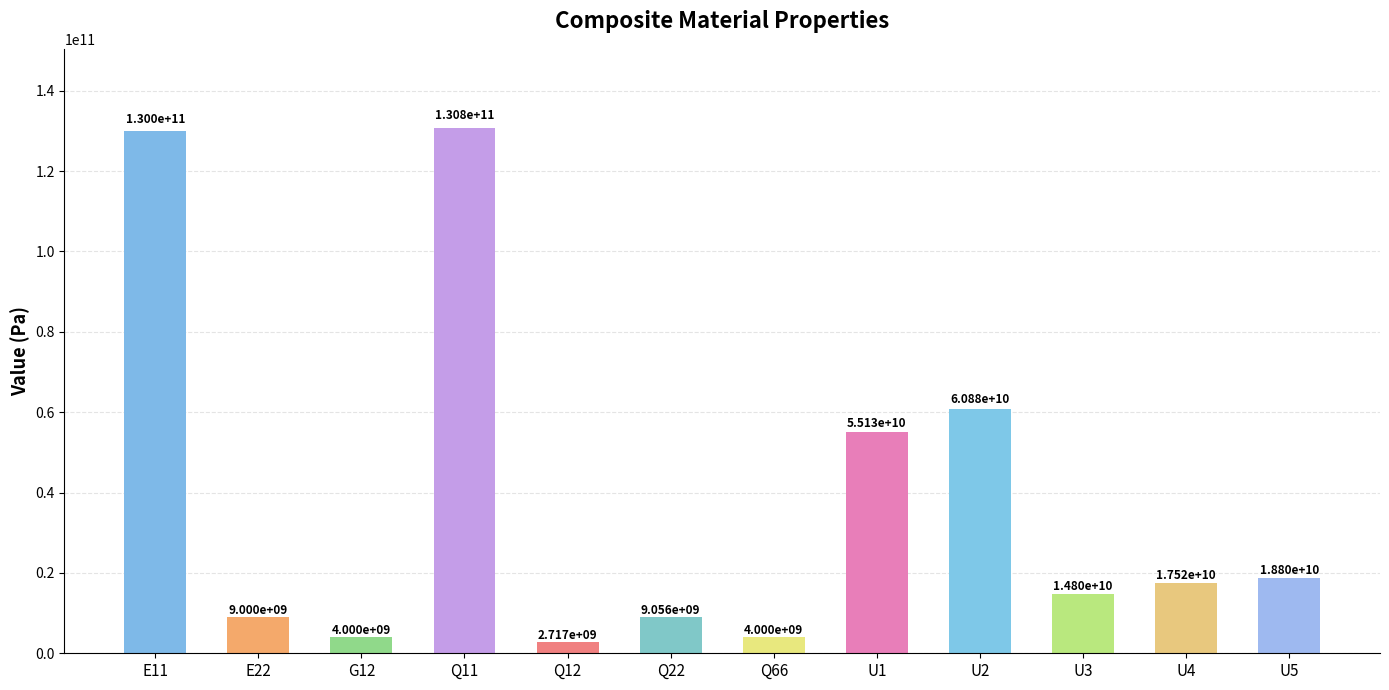

What is the change in value from Q66 to U1?

+51131047294.7